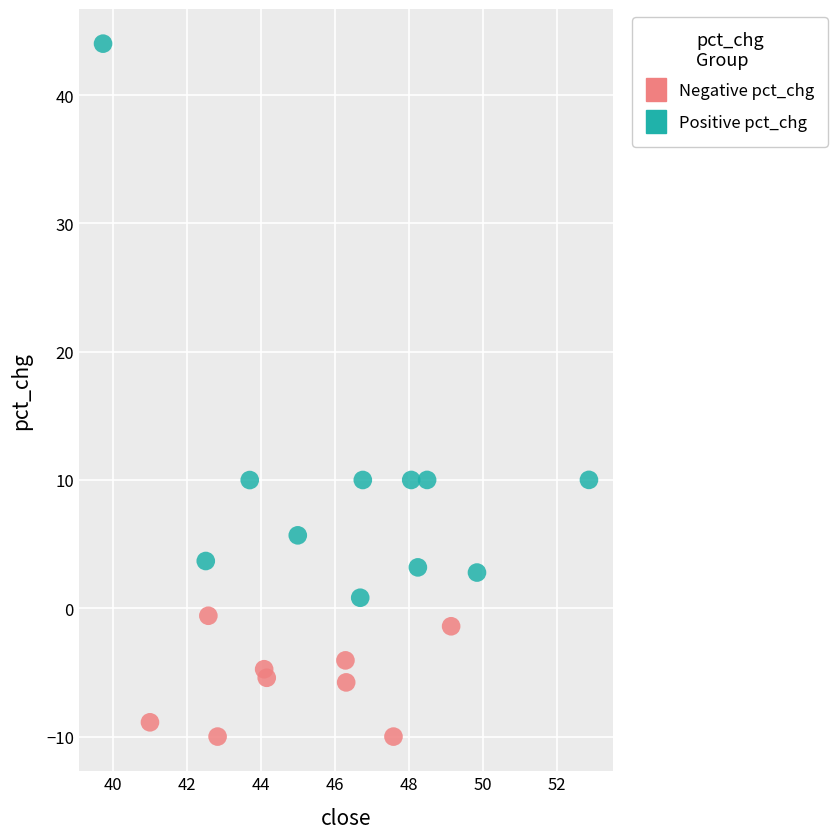

Which series contains the highest Y value?

Positive pct_chg